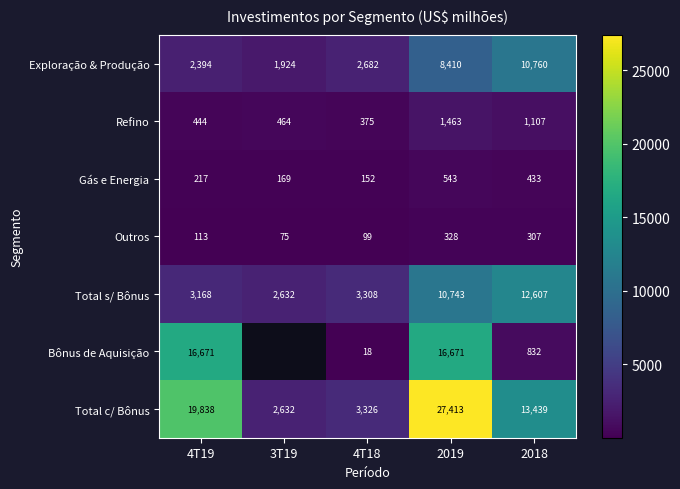

At 2018, list the series in order from smallest to largest.

Outros, Gás e Energia, Bônus de Aquisição, Refino, Exploração & Produção, Total s/ Bônus, Total c/ Bônus